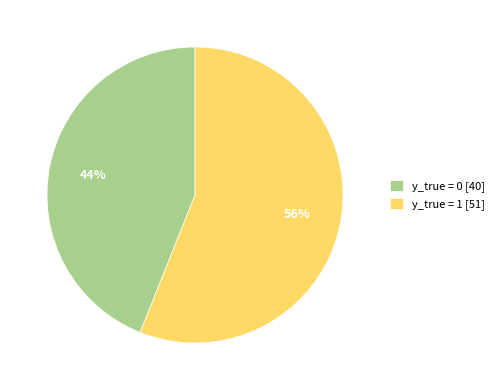

Which category has the smallest portion of the pie?

y_true = 0